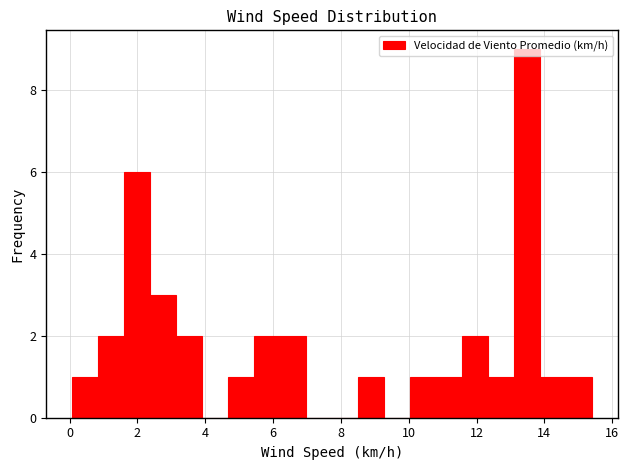

Around what value on the x-axis is the tallest bar? Give the approximate position of its centre, as read against the axis.

13.6